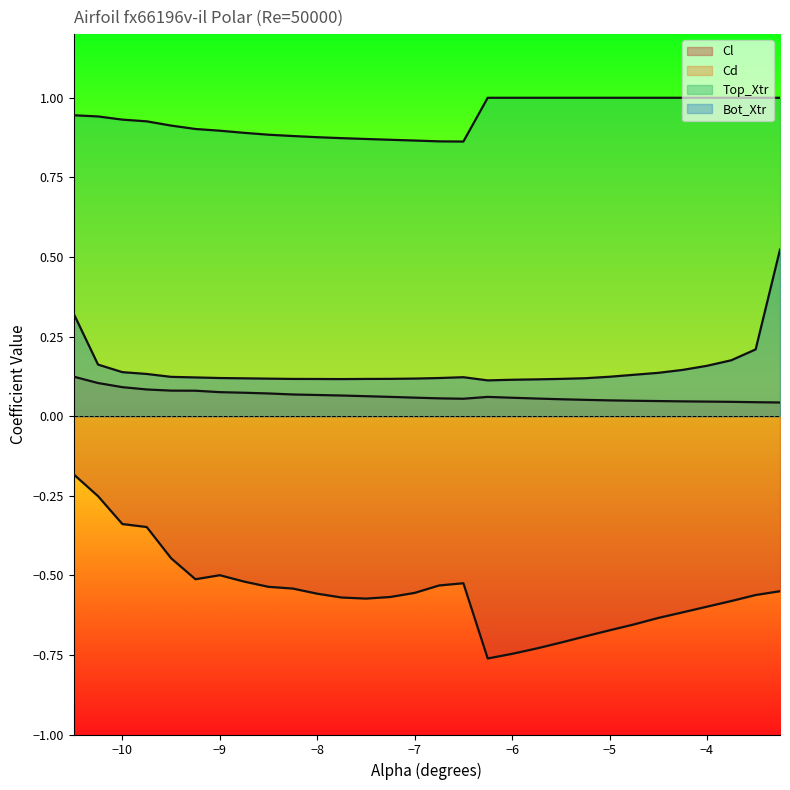

True or false: Bot_Xtr and Cd intersect in this chart.

False